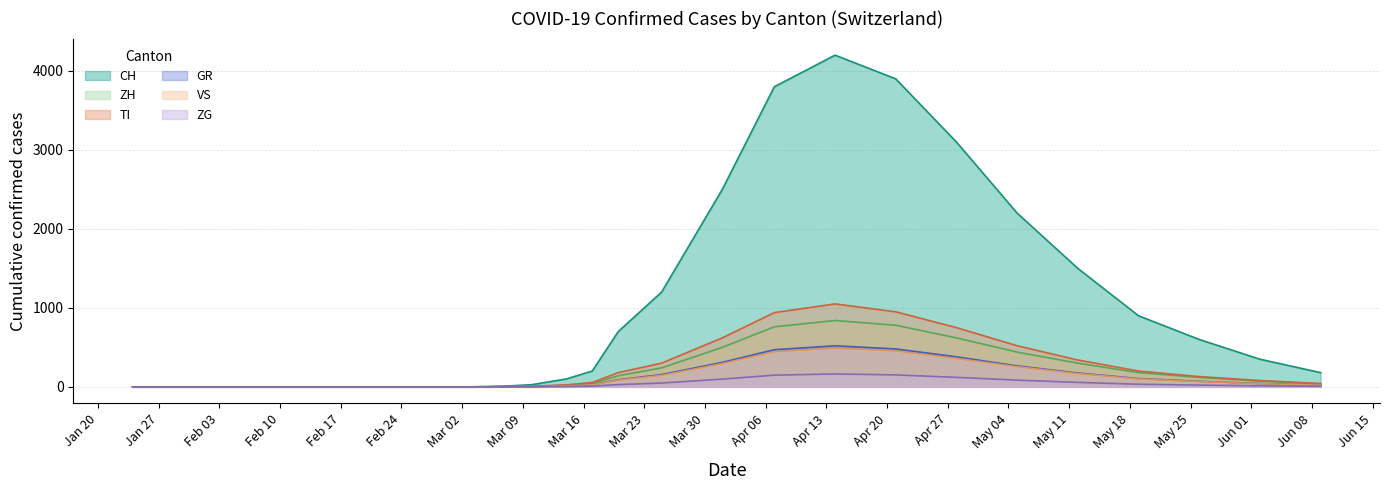

The value of ZH at 2020-05-12 is 461. True or false?

False